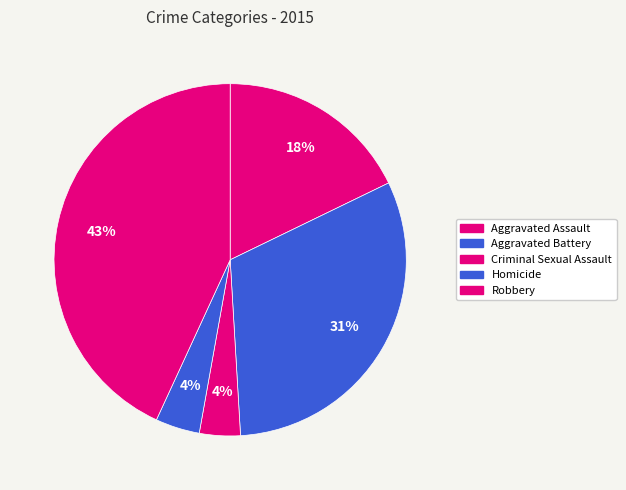

How much of the chart is everything except Robbery?

56.9%